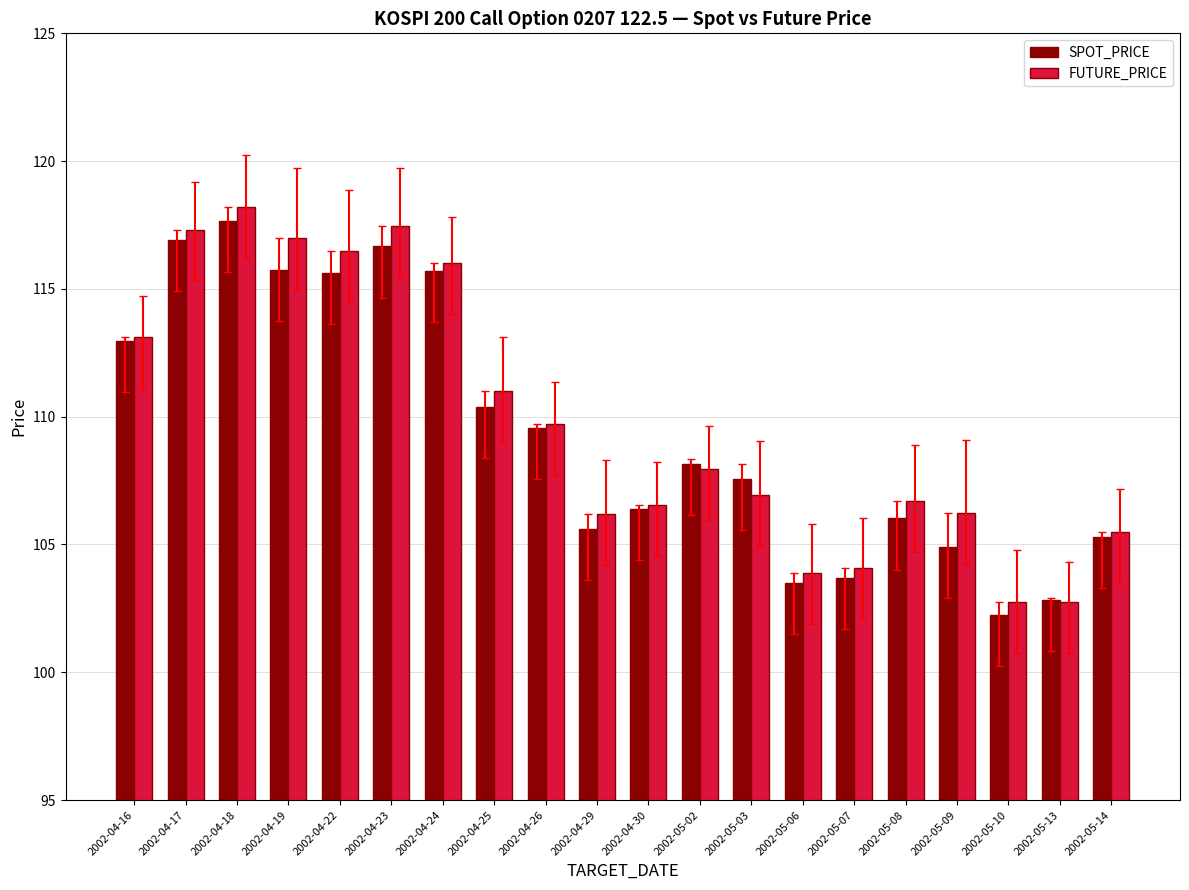

Rank the series by their maximum value, from lowest to highest.

SPOT_PRICE, FUTURE_PRICE